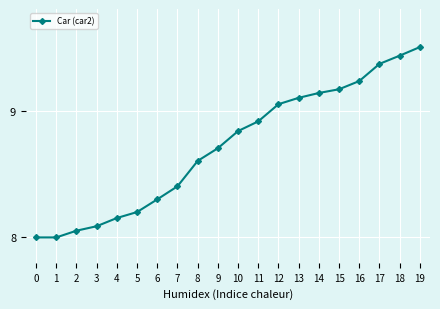

What value does the data have at 1?

8.0